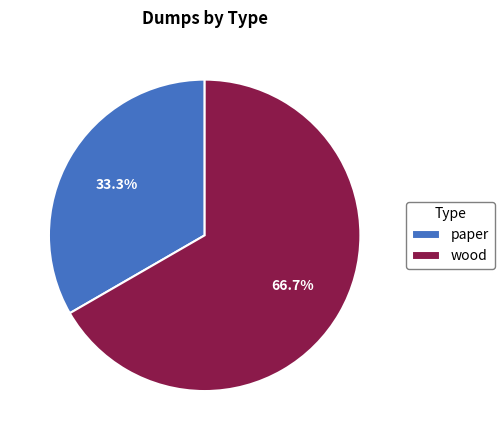

To the nearest percent, what portion does wood represent?

67%